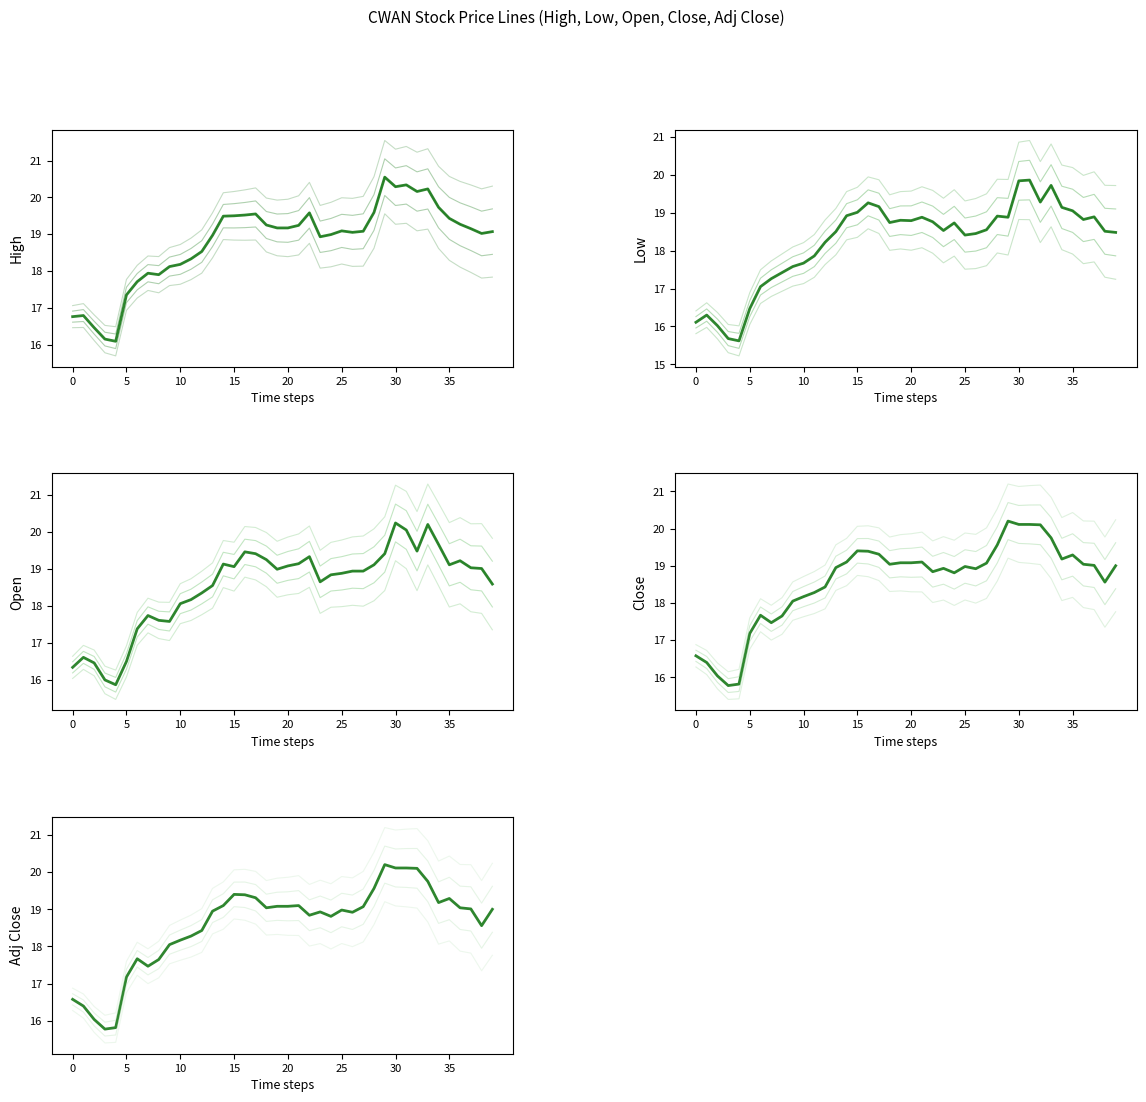

Between 2024-06-07 and 2024-06-12, which series saw the biggest shift?

Close